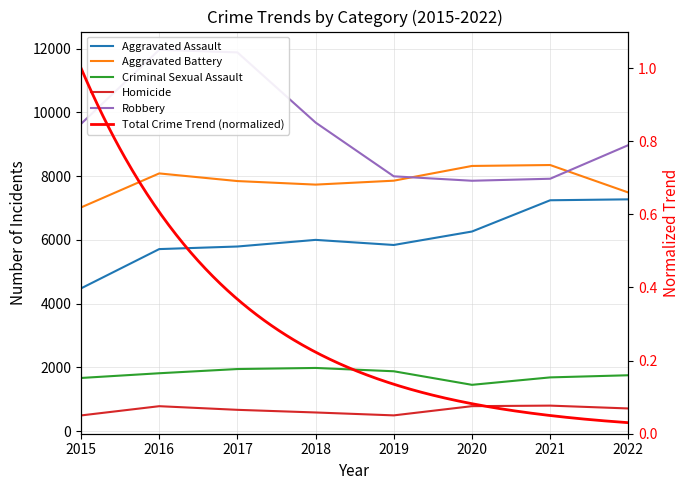

Rank the series at 2019 from lowest to highest value.

Homicide, Criminal Sexual Assault, Aggravated Assault, Aggravated Battery, Robbery